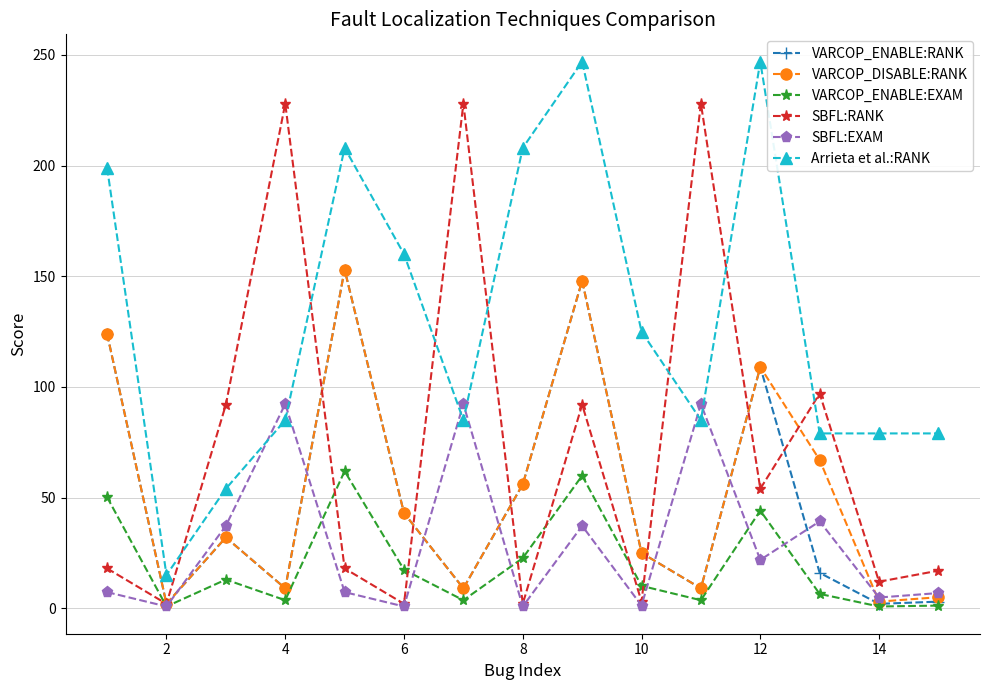

True or false: VARCOP_ENABLE:RANK has more than 1 points higher than both neighbors.

True